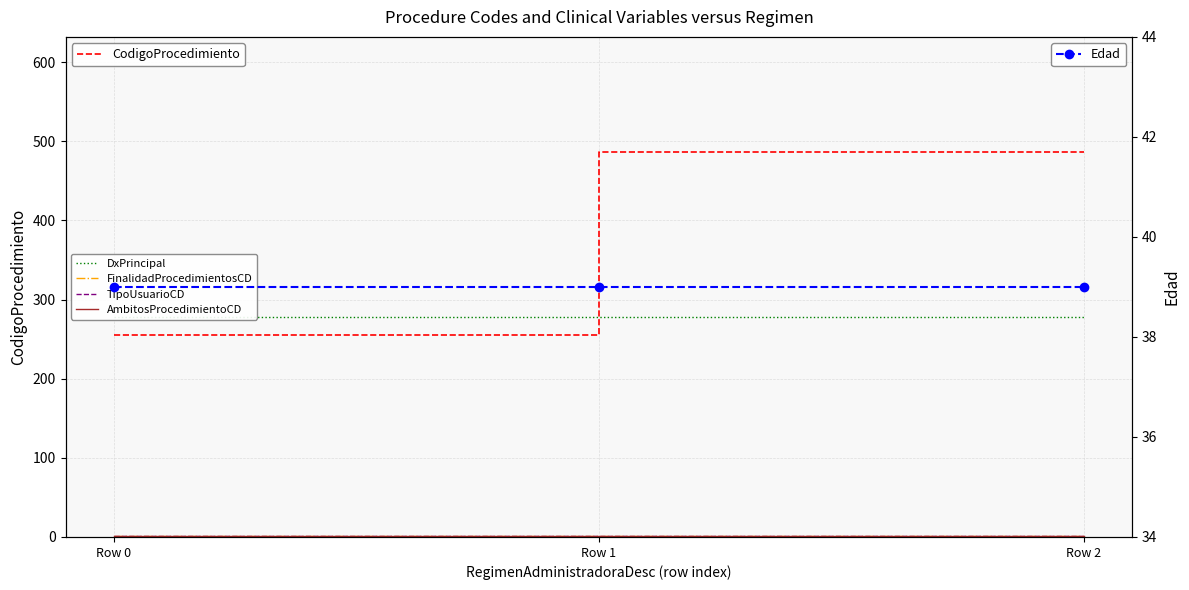

Reading left to right, transcribe all the data shown in this chart.

CodigoProcedimiento: 255	486	486
DxPrincipal: 278	278	278
FinalidadProcedimientosCD: 1	1	1
TipoUsuarioCD: 1	1	1
AmbitosProcedimientoCD: 1	1	1
Edad: 39	39	39